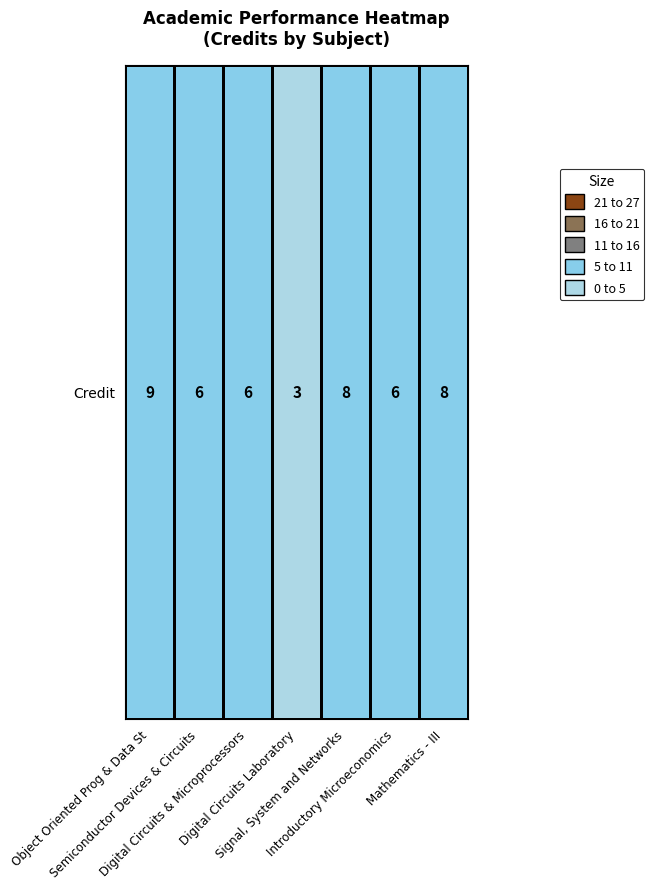

What is the ratio of the value at Digital Circuits & Microprocessors to the value at Object Oriented Prog & Data St?

0.7